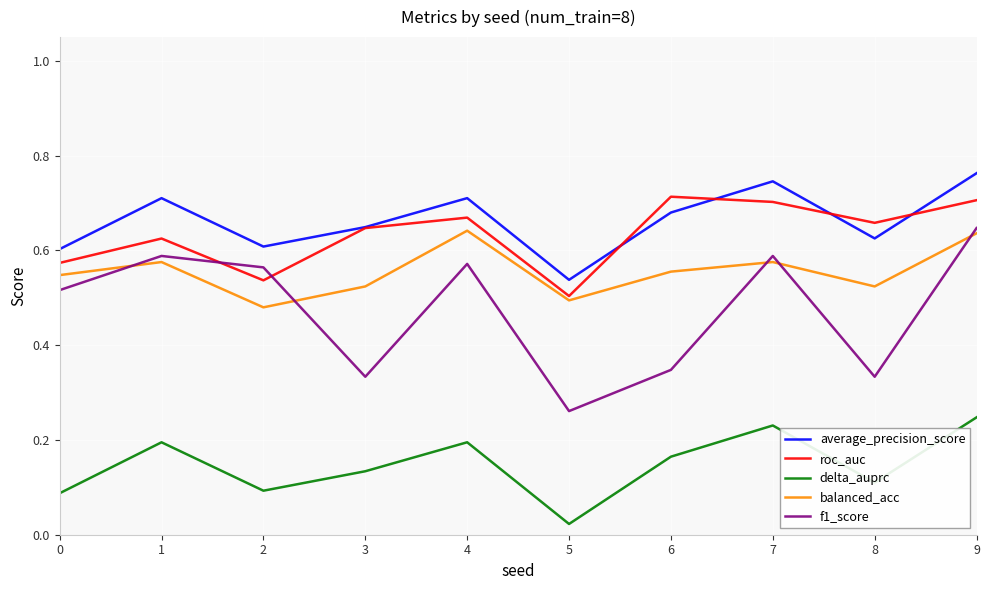

What is the total value across all series at 9?

3.0